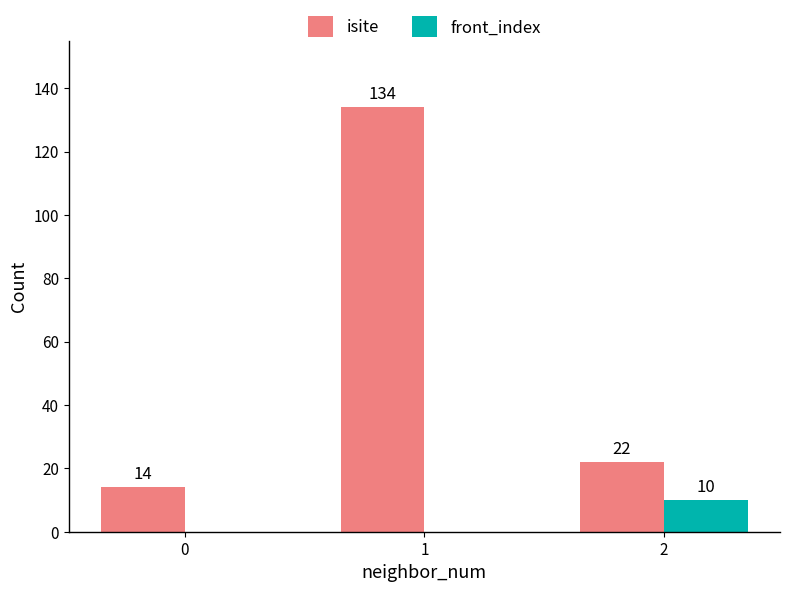

Reading left to right, list all the values displayed in this chart.

isite: 14	134	22
front_index: 0	0	10